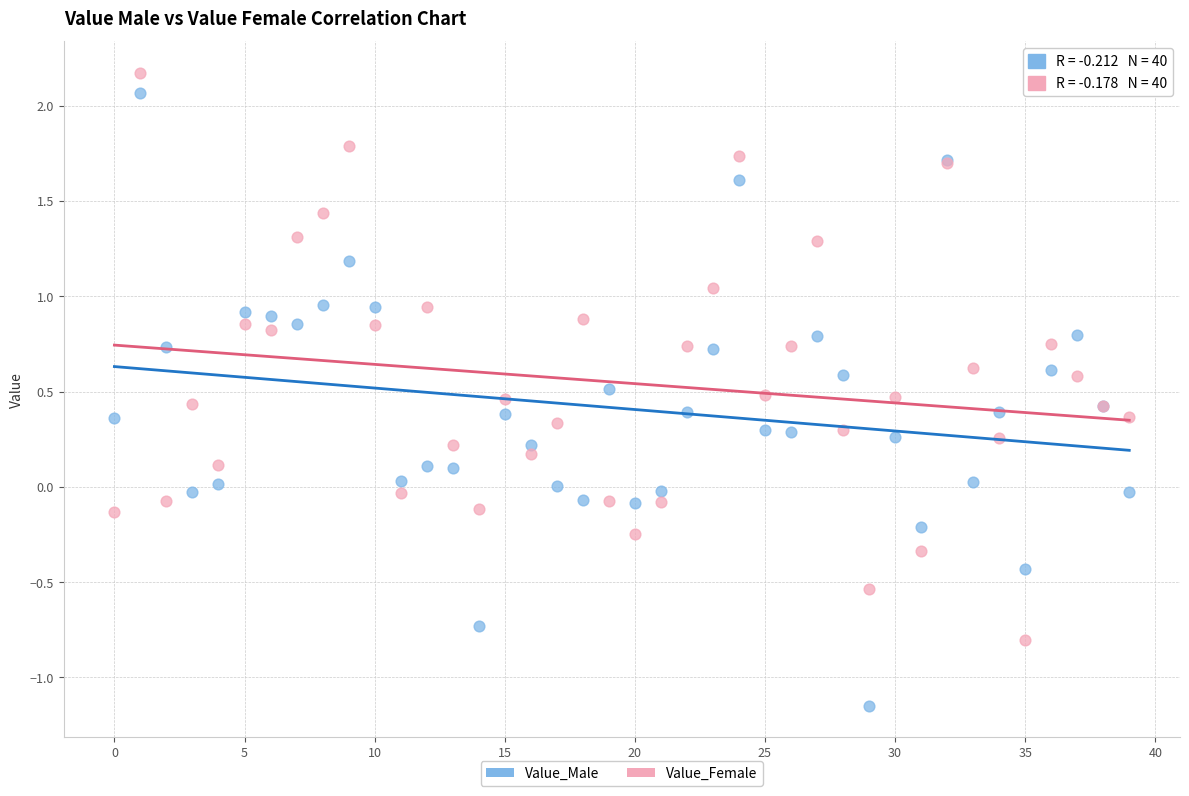

Which series has the largest Y range (max minus min)?

Value_Male